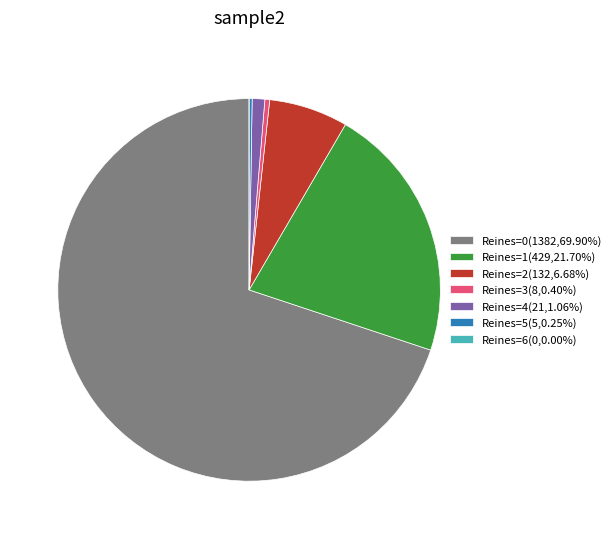

Is there a majority slice in this chart?

Yes